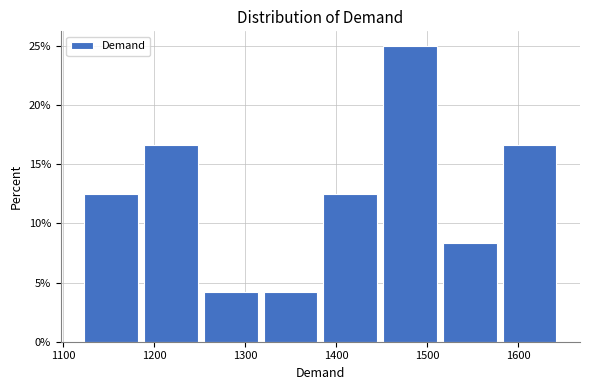

Reading left to right, transcribe this chart: for each bar, give the range it covers on the x-axis and its height. Neither the bar edges nor the heights are printed on the chart, so give them approximately, as read against the axes.

1120 to 1190: 12.5
1190 to 1250: 16.5
1250 to 1320: 4.0
1320 to 1390: 4.0
1390 to 1450: 12.5
1450 to 1520: 25.0
1520 to 1580: 8.5
1580 to 1650: 16.5